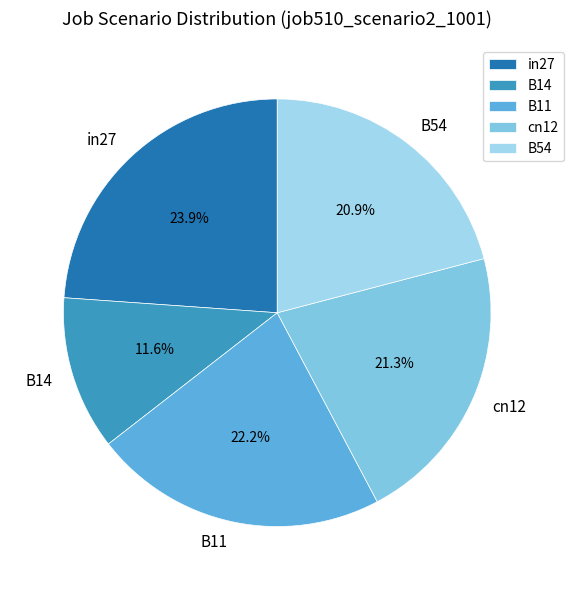

Between B11 and cn12, which is larger?

B11